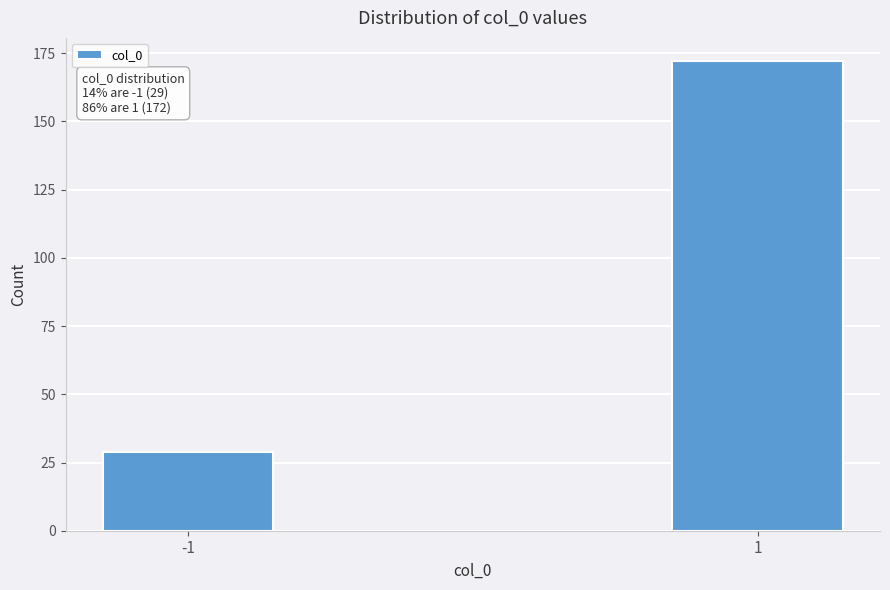

Reading left to right, extract all data points from this chart.

-1=29	1=172